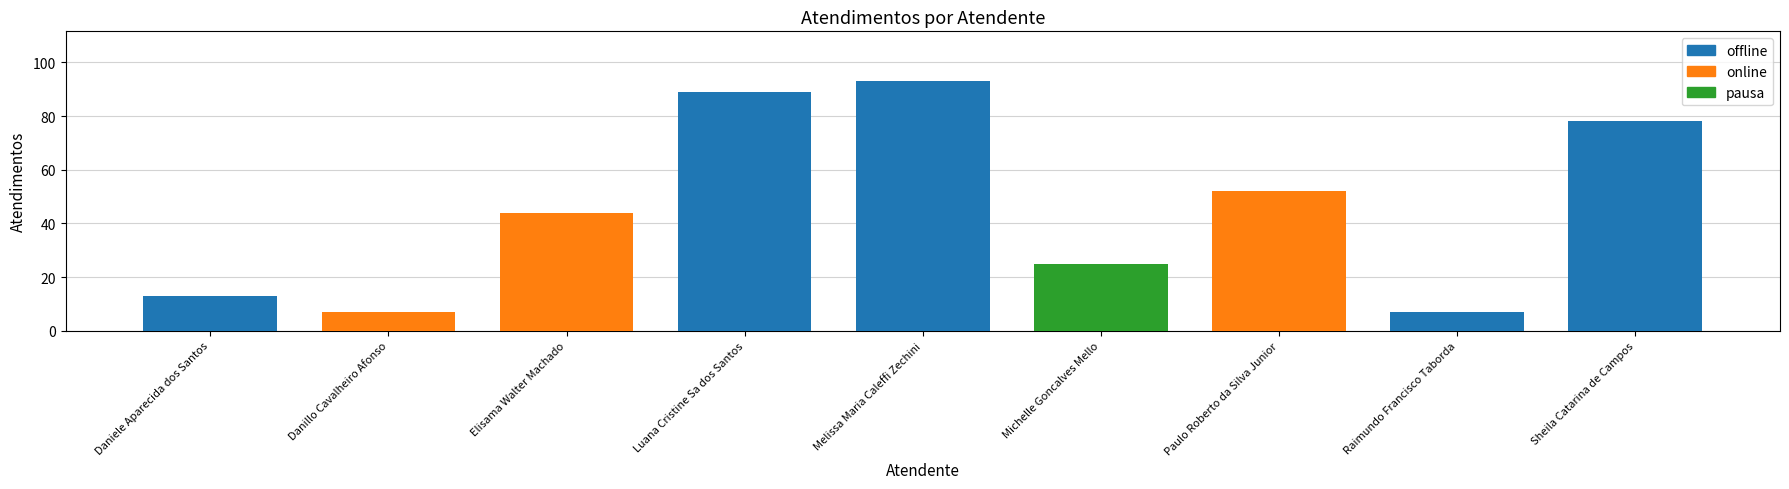

What is the difference between the second highest and minimum values?

82